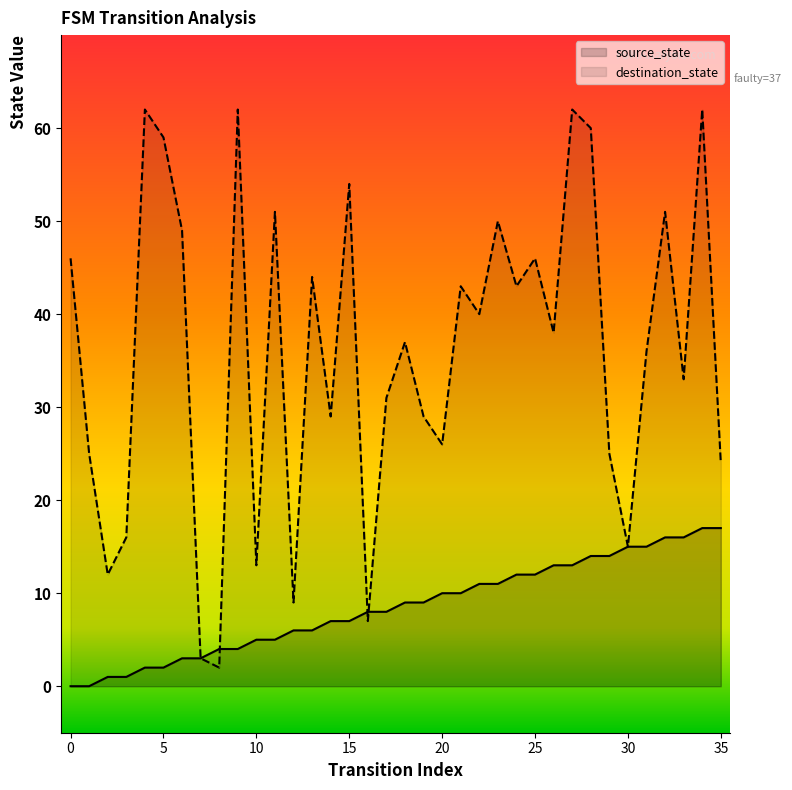

The value of source_state at 34 is 17. True or false?

True